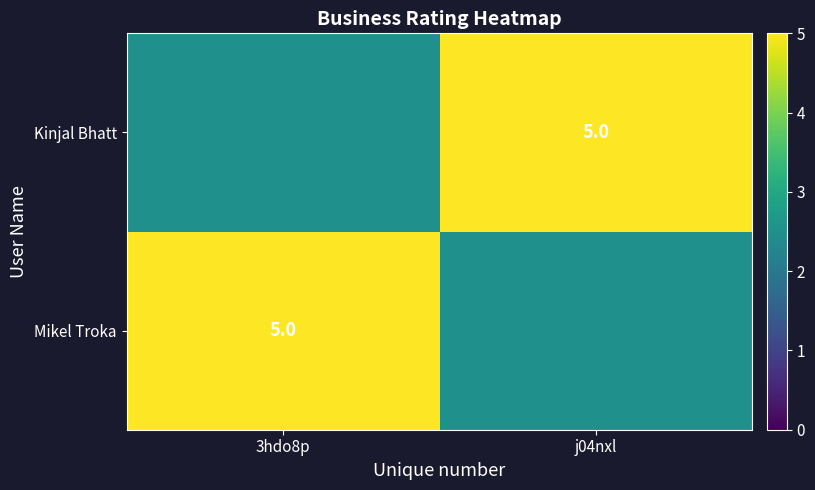

Which has a higher value, j04nxl or 3hdo8p?

3hdo8p